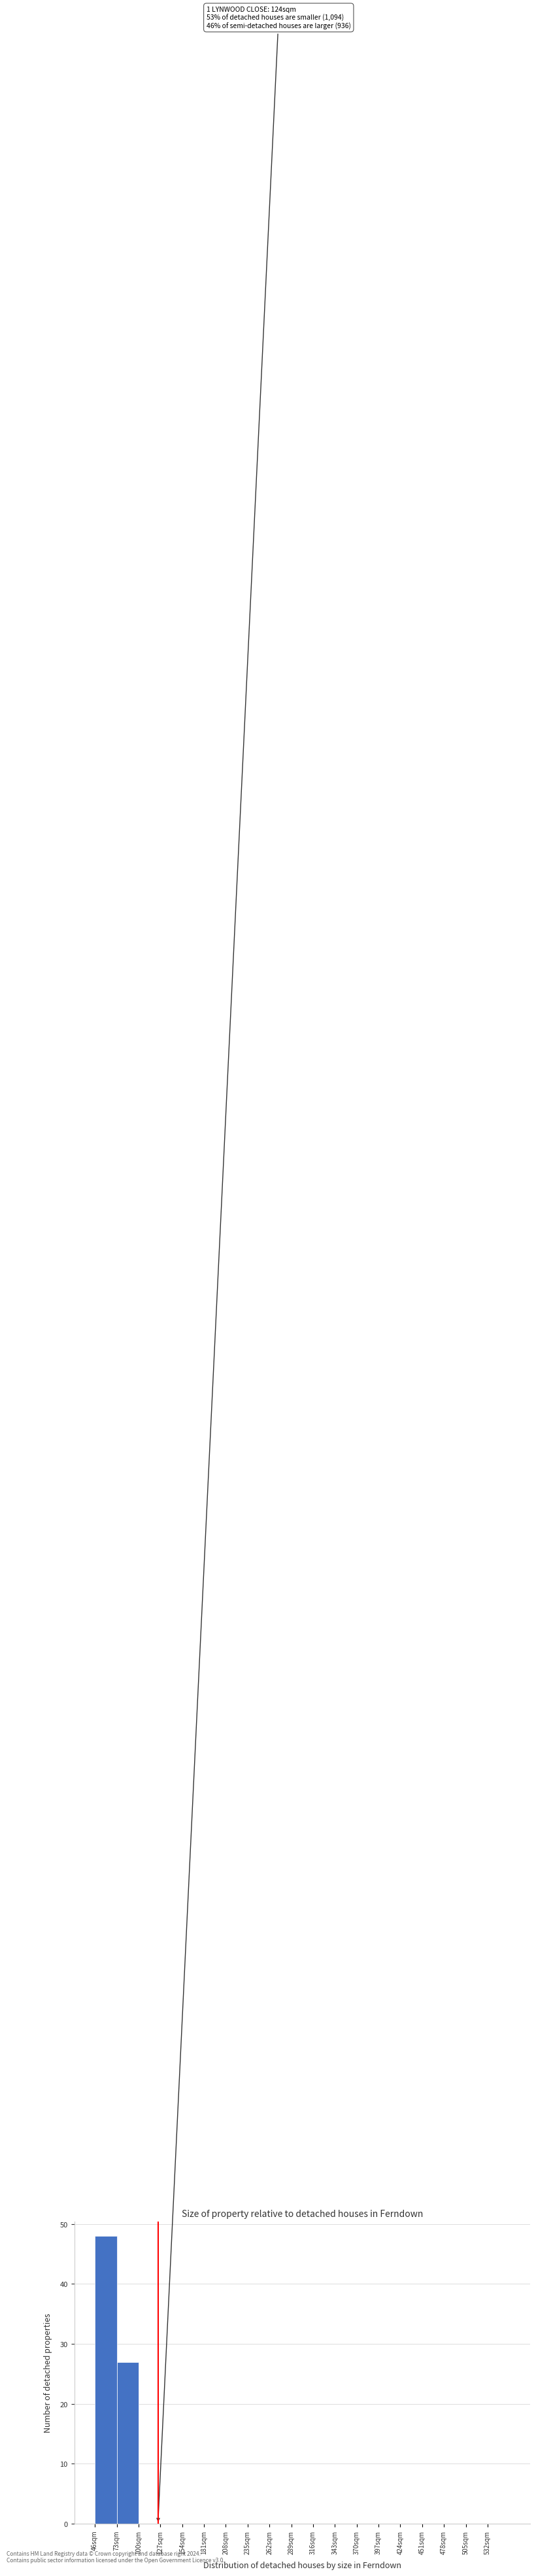

Which range on the x-axis has the tallest bar?

46 to 73